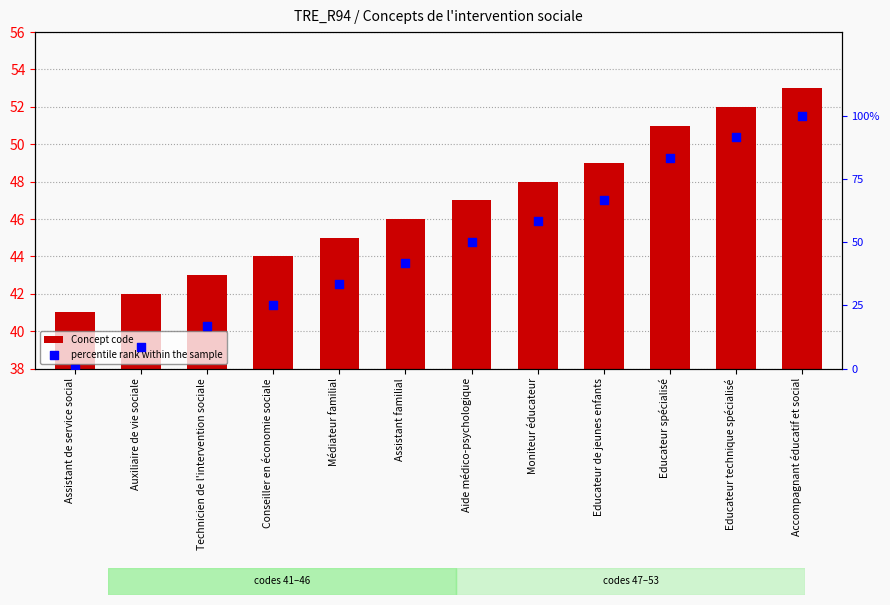

What is the total value across all series at Aide médico-psychologique?

97.0